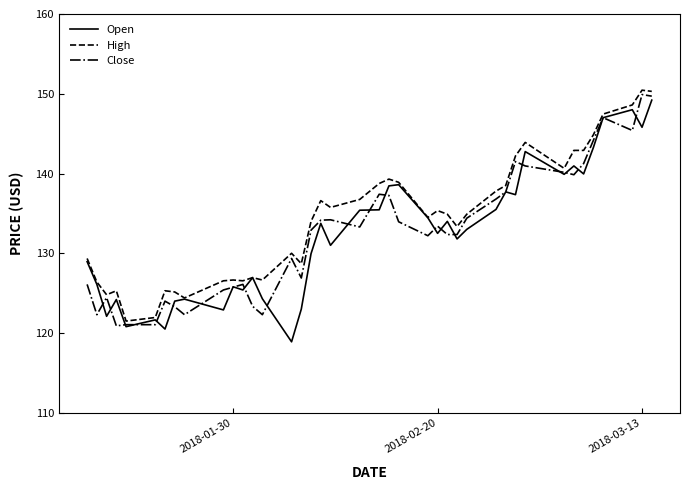

What is the maximum value shown in the chart?

150.4